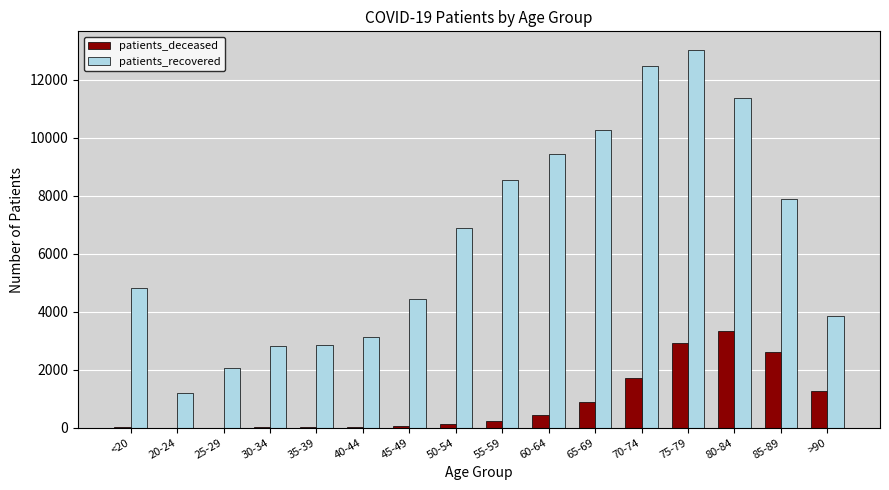

Between 50-54 and 80-84, which series saw the biggest shift?

patients_recovered